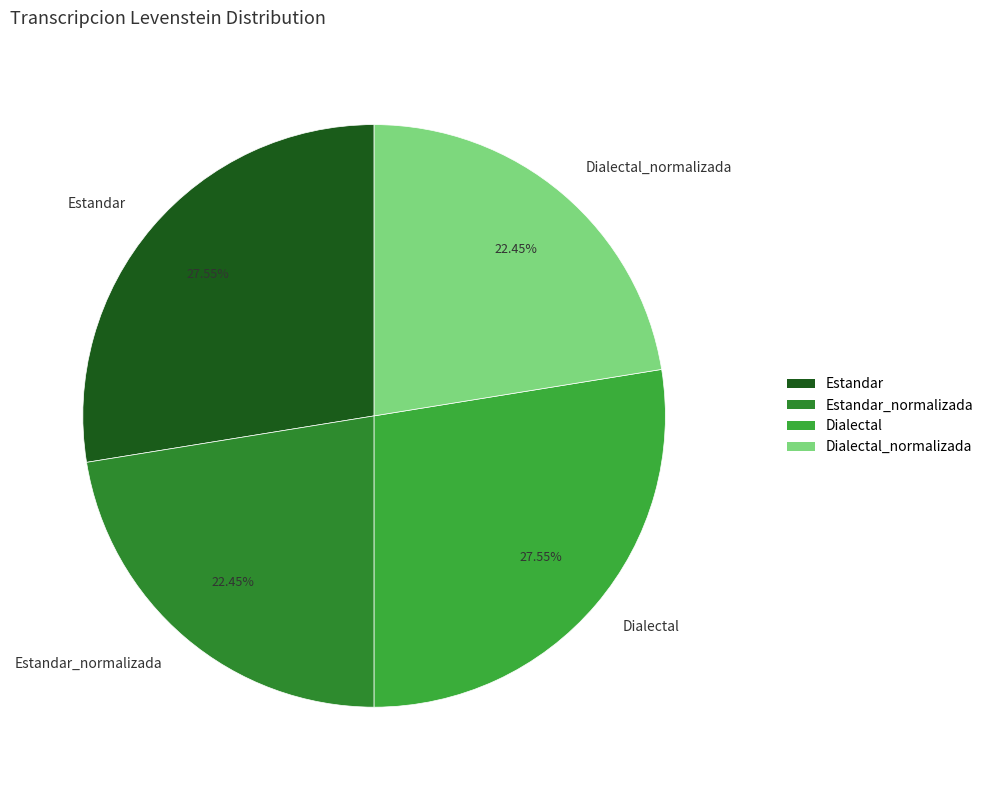

What percentage do Estandar_normalizada and Dialectal_normalizada together represent?

44.9%